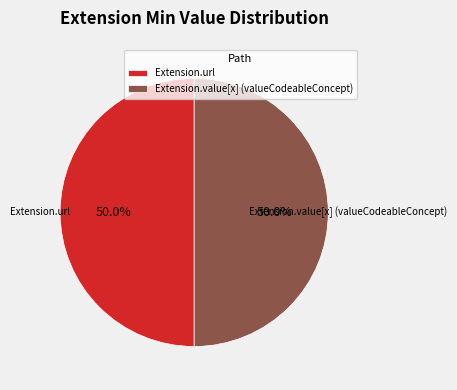

The Extension.value[x] (valueCodeableConcept) slice represents 50% of the pie. True or false?

True